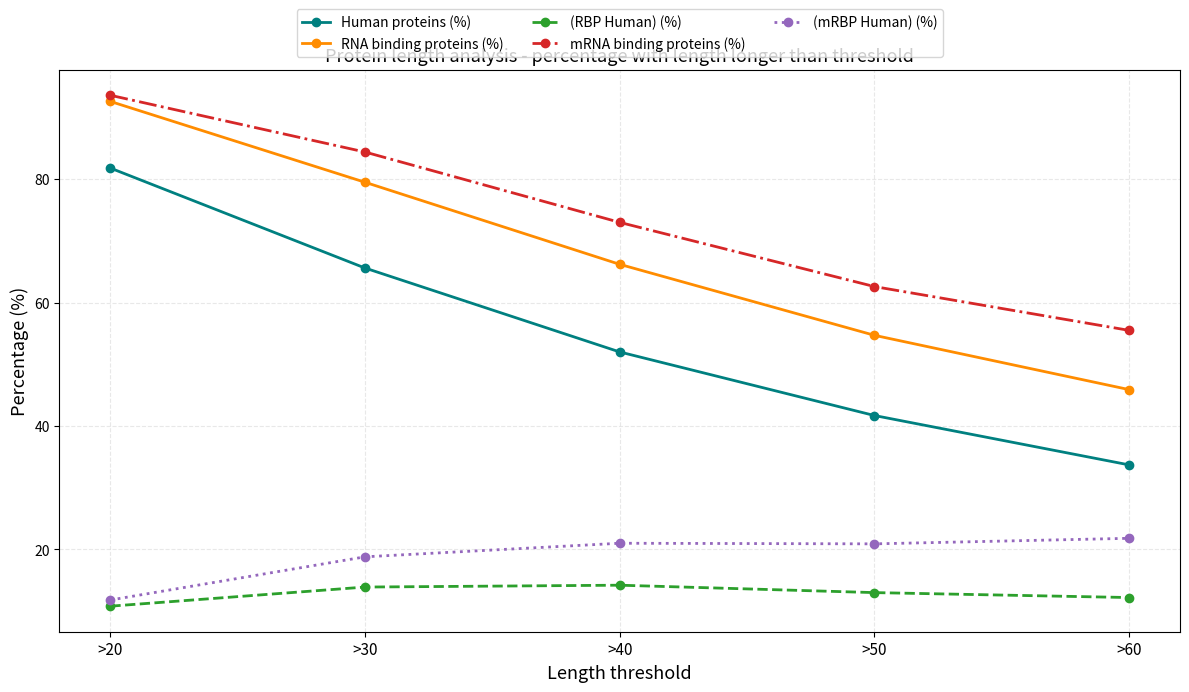

True or false: (RBP Human) (%) and (mRBP Human) (%) intersect in this chart.

False